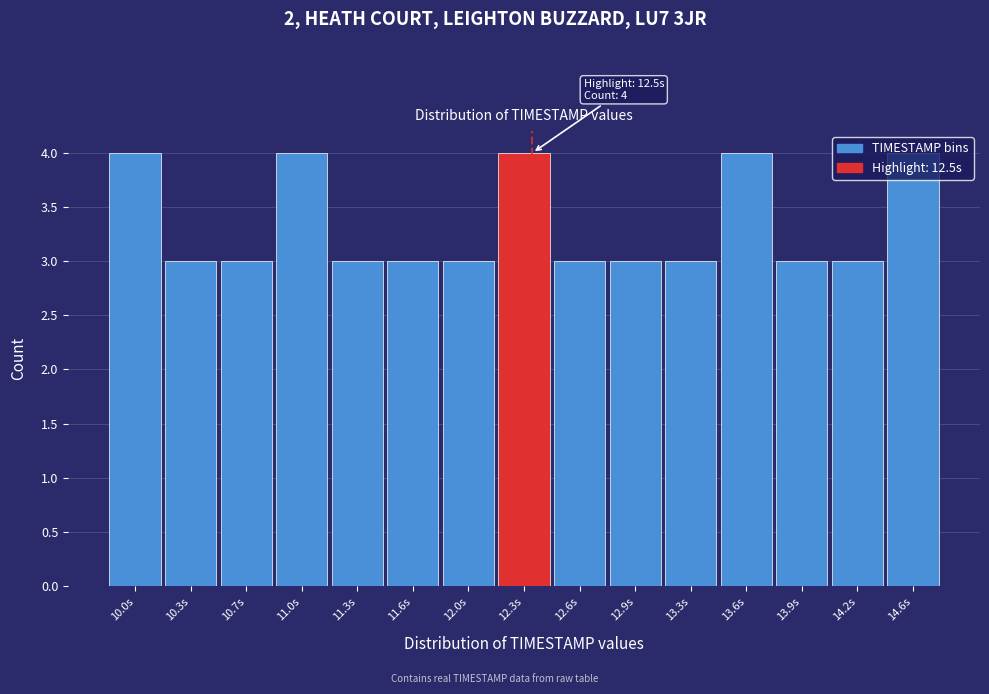

What is the smallest value displayed?

3